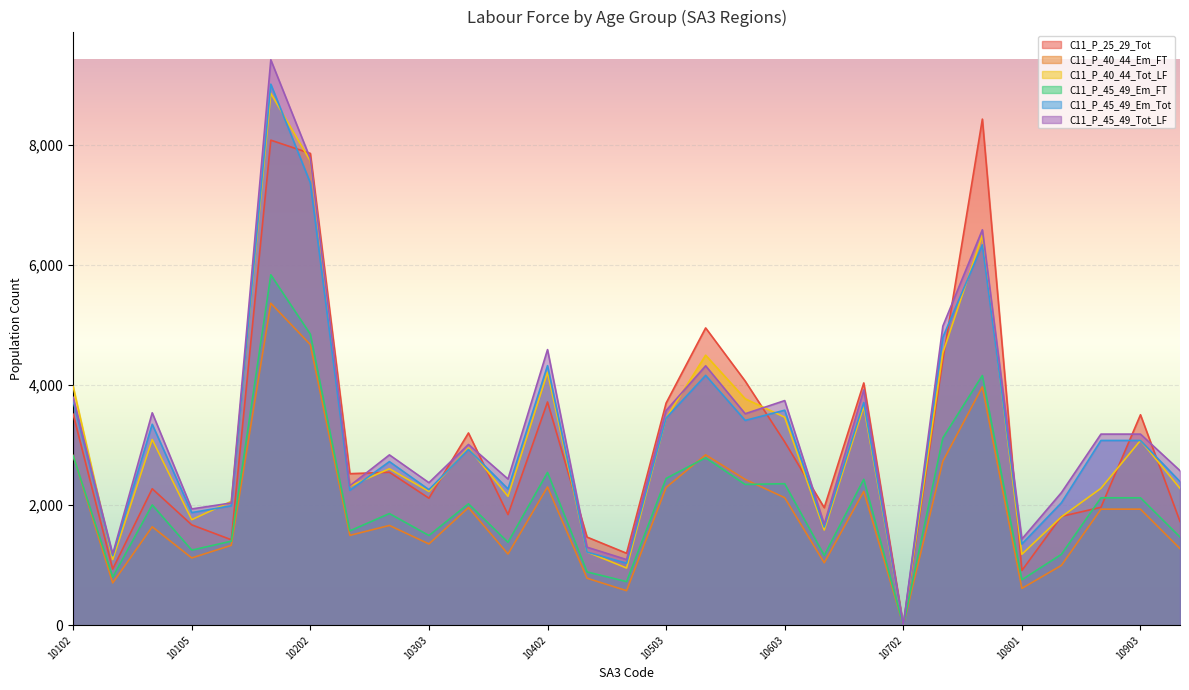

How many lines are shown in the chart?

6